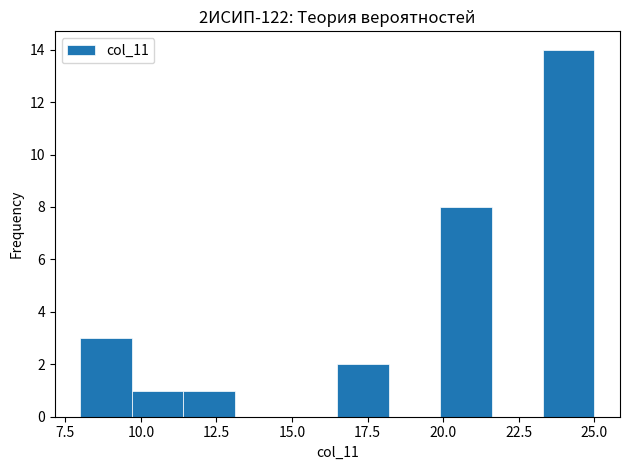

Read against the x-axis, roughly where is the centre of the tallest bar?

24.0